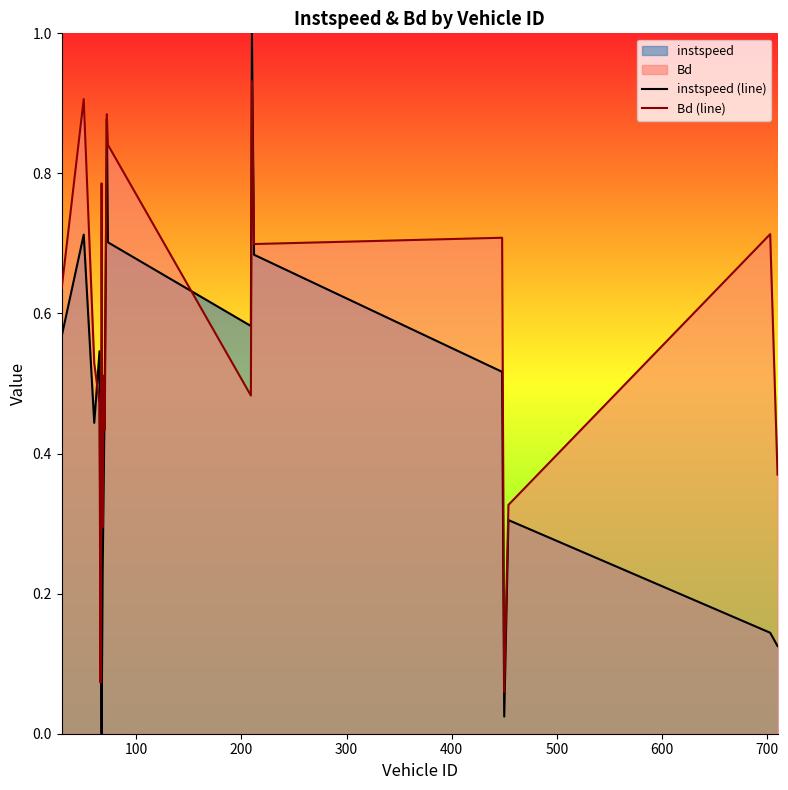

Which series has the largest total across all categories?

Bd (line)